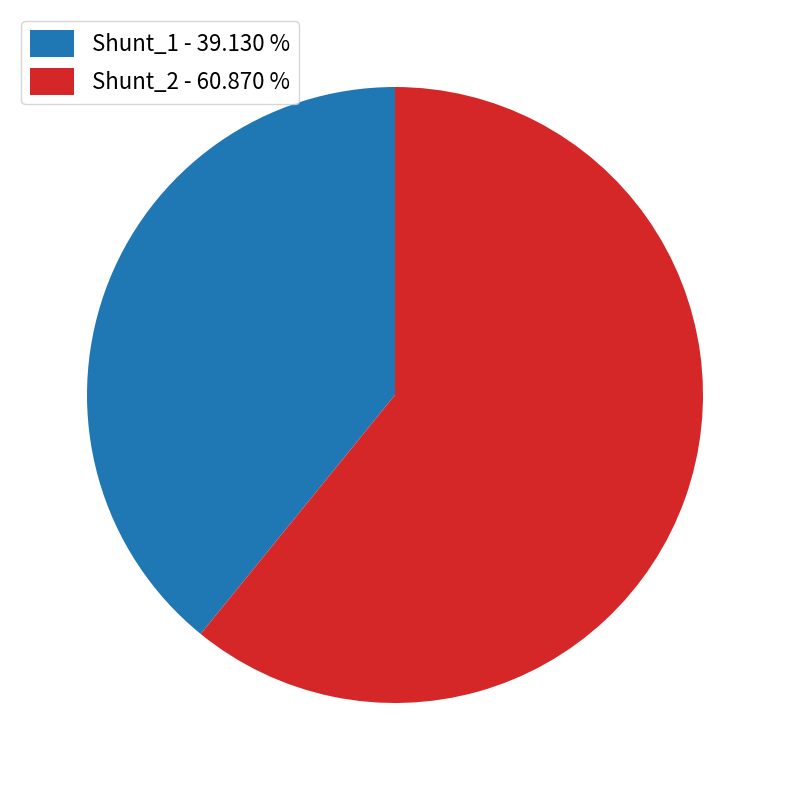

Does any single category account for the majority?

Yes